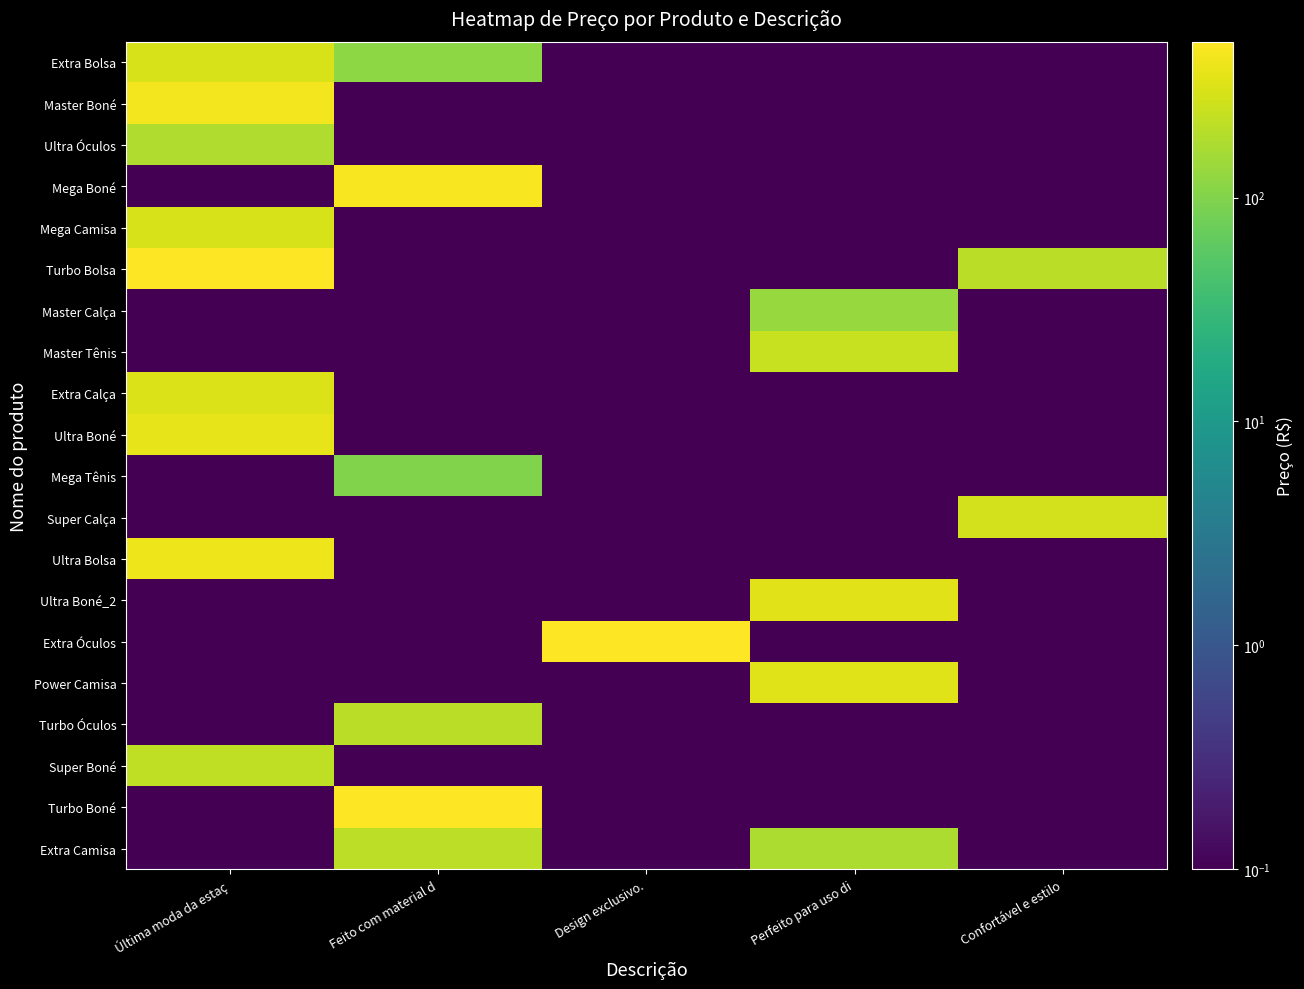

Reading left to right, what are all the values shown in this chart?

Extra Bolsa: Última moda da estaç=298.9	Feito com material d=115.6	Design exclusivo.=0.1	Perfeito para uso di=0.1	Confortável e estilo=0.1
Master Boné: Última moda da estaç=427.9	Feito com material d=0.1	Design exclusivo.=0.1	Perfeito para uso di=0.1	Confortável e estilo=0.1
Ultra Óculos: Última moda da estaç=179.1	Feito com material d=0.1	Design exclusivo.=0.1	Perfeito para uso di=0.1	Confortável e estilo=0.1
Mega Boné: Última moda da estaç=0.1	Feito com material d=457.2	Design exclusivo.=0.1	Perfeito para uso di=0.1	Confortável e estilo=0.1
Mega Camisa: Última moda da estaç=293.4	Feito com material d=0.1	Design exclusivo.=0.1	Perfeito para uso di=0.1	Confortável e estilo=0.1
Turbo Bolsa: Última moda da estaç=496.6	Feito com material d=0.1	Design exclusivo.=0.1	Perfeito para uso di=0.1	Confortável e estilo=202.9
Master Calça: Última moda da estaç=0.1	Feito com material d=0.1	Design exclusivo.=0.1	Perfeito para uso di=132.7	Confortável e estilo=0.1
Master Tênis: Última moda da estaç=0.1	Feito com material d=0.1	Design exclusivo.=0.1	Perfeito para uso di=239.6	Confortável e estilo=0.1
Extra Calça: Última moda da estaç=319.1	Feito com material d=0.1	Design exclusivo.=0.1	Perfeito para uso di=0.1	Confortável e estilo=0.1
Ultra Boné: Última moda da estaç=365.1	Feito com material d=0.1	Design exclusivo.=0.1	Perfeito para uso di=0.1	Confortável e estilo=0.1
Mega Tênis: Última moda da estaç=0.1	Feito com material d=100.4	Design exclusivo.=0.1	Perfeito para uso di=0.1	Confortável e estilo=0.1
Super Calça: Última moda da estaç=0.1	Feito com material d=0.1	Design exclusivo.=0.1	Perfeito para uso di=0.1	Confortável e estilo=276.2
Ultra Bolsa: Última moda da estaç=397.3	Feito com material d=0.1	Design exclusivo.=0.1	Perfeito para uso di=0.1	Confortável e estilo=0.1
Ultra Boné_2: Última moda da estaç=0.1	Feito com material d=0.1	Design exclusivo.=0.1	Perfeito para uso di=338.8	Confortável e estilo=0.1
Extra Óculos: Última moda da estaç=0.1	Feito com material d=0.1	Design exclusivo.=485.0	Perfeito para uso di=0.1	Confortável e estilo=0.1
Power Camisa: Última moda da estaç=0.1	Feito com material d=0.1	Design exclusivo.=0.1	Perfeito para uso di=324.7	Confortável e estilo=0.1
Turbo Óculos: Última moda da estaç=0.1	Feito com material d=207.1	Design exclusivo.=0.1	Perfeito para uso di=0.1	Confortável e estilo=0.1
Super Boné: Última moda da estaç=221.1	Feito com material d=0.1	Design exclusivo.=0.1	Perfeito para uso di=0.1	Confortável e estilo=0.1
Turbo Boné: Última moda da estaç=0.1	Feito com material d=496.0	Design exclusivo.=0.1	Perfeito para uso di=0.1	Confortável e estilo=0.1
Extra Camisa: Última moda da estaç=0.1	Feito com material d=212.4	Design exclusivo.=0.1	Perfeito para uso di=172.4	Confortável e estilo=0.1